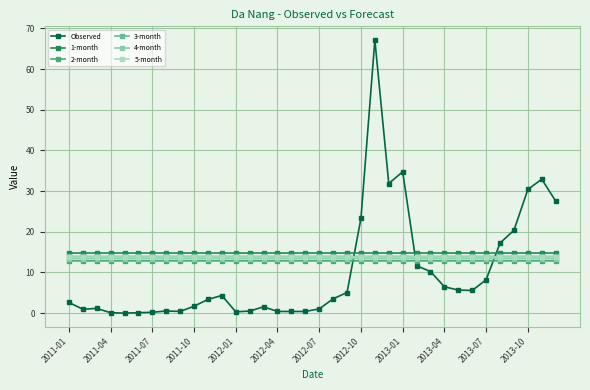

How many categories are shown in the chart?

36